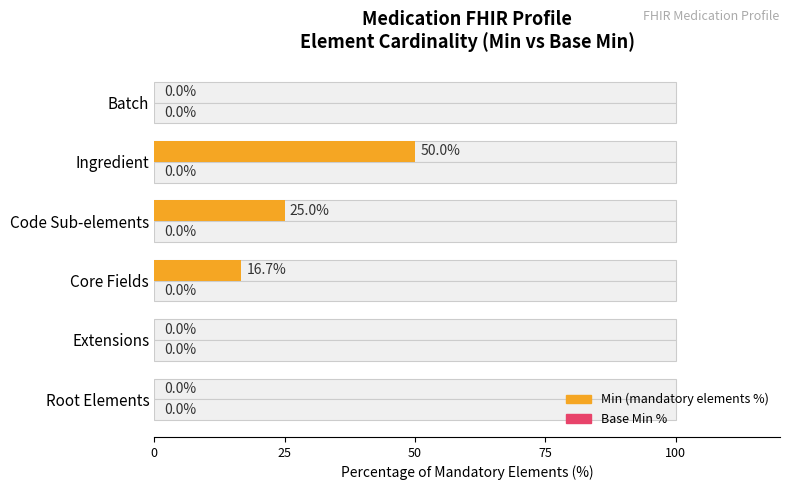

List the series in order of their overall mean, lowest first.

Base Min %, Min (mandatory elements %)